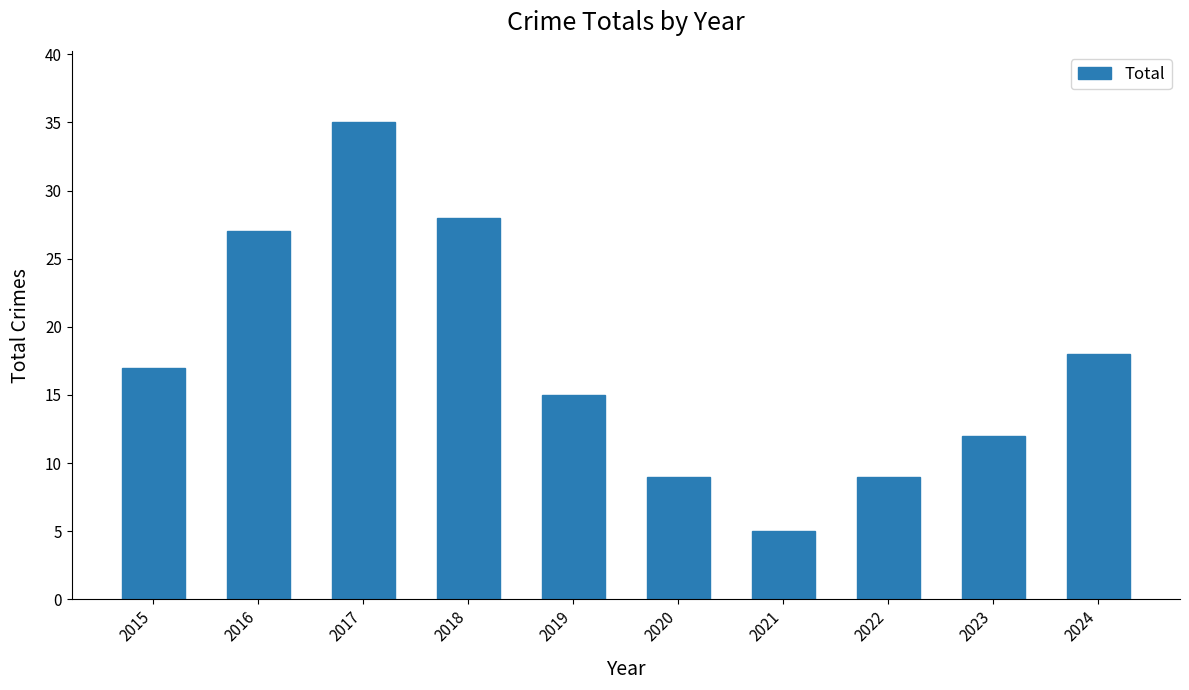

True or false: the data shows 13 at 2017.

False